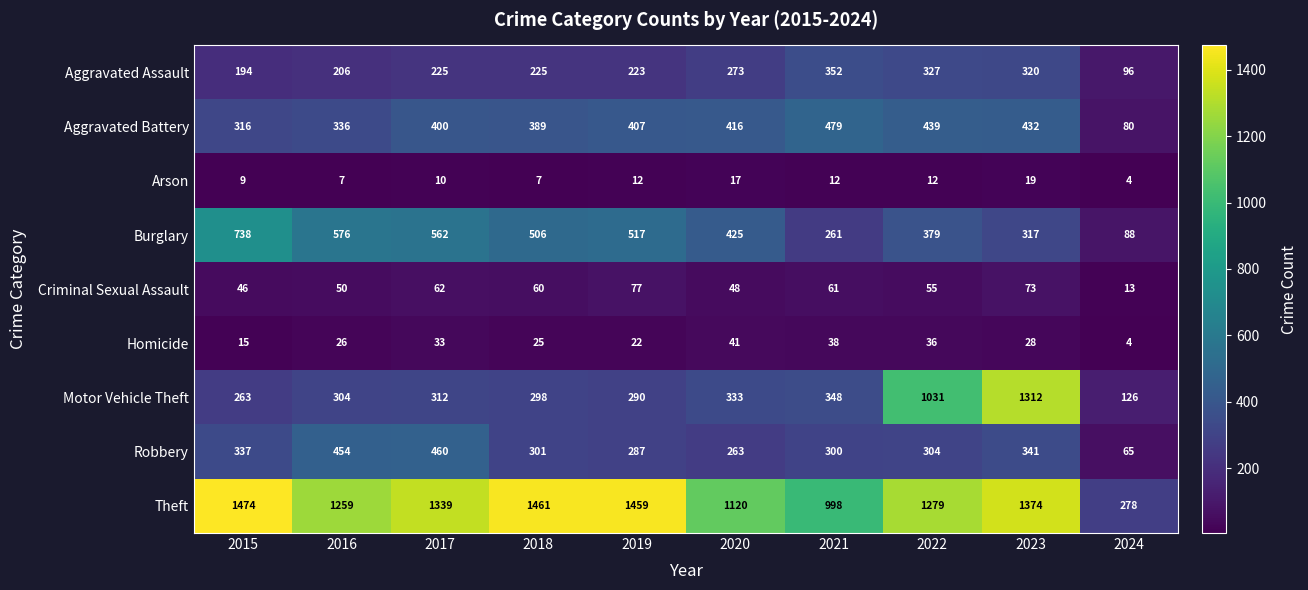

Which category has the lowest value in the Arson series?

2024